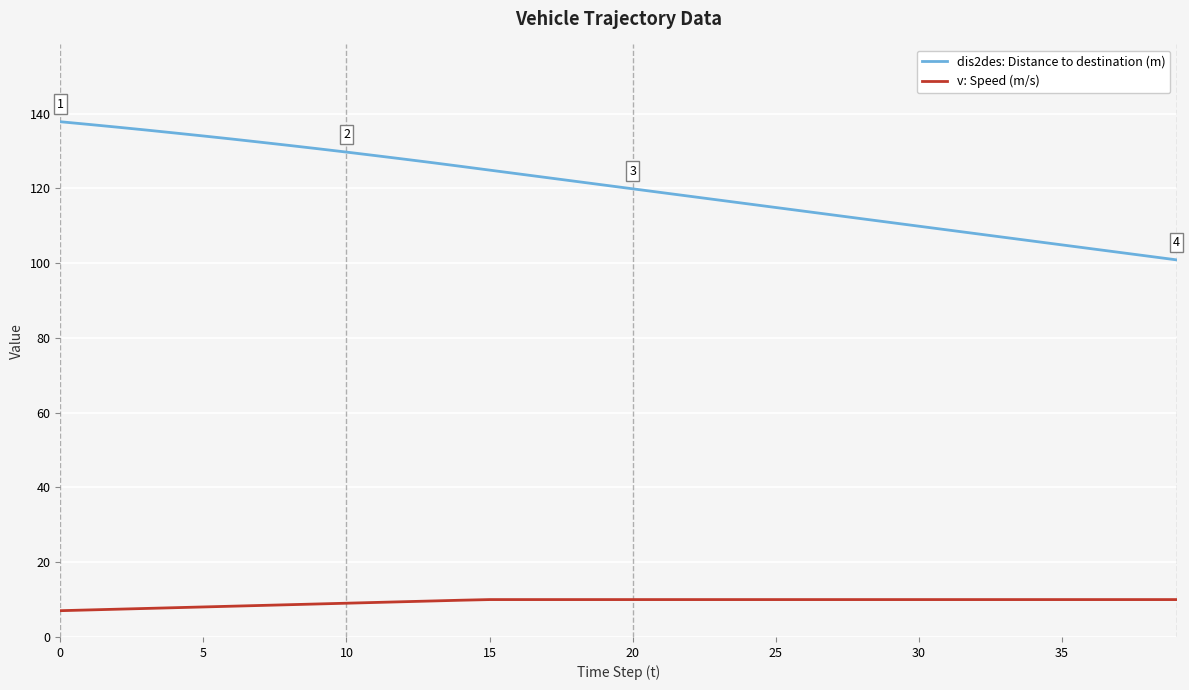

Which series has the largest total across all categories?

dis2des: Distance to destination (m)